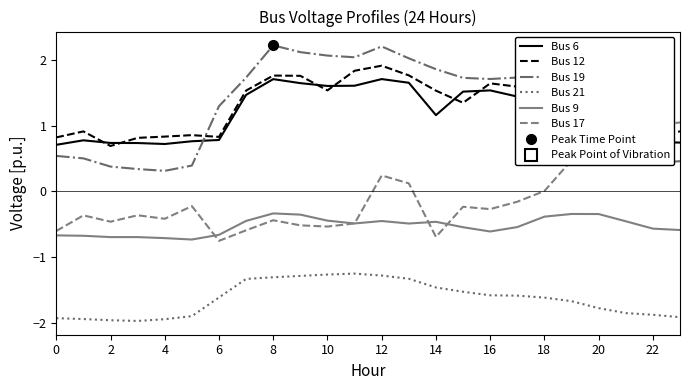

True or false: Bus 6 and Bus 9 cross at least once.

False